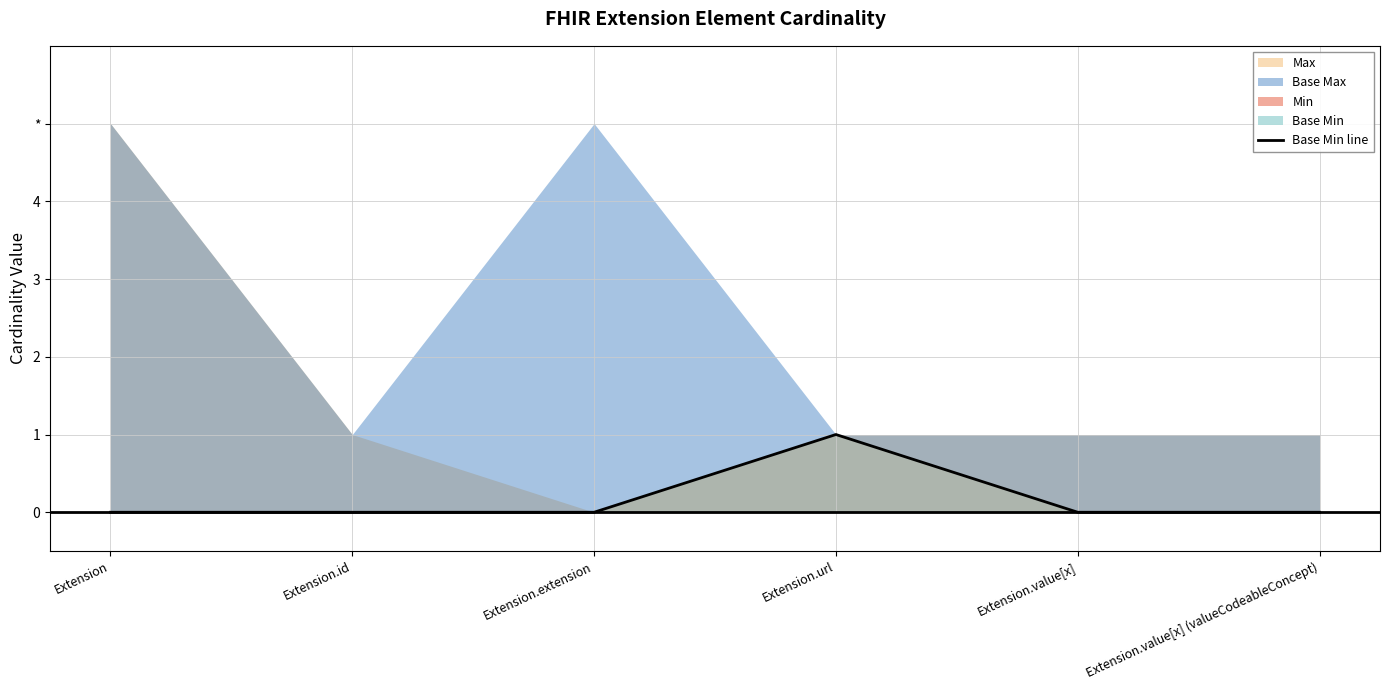

Count the number of values greater than 0.

1